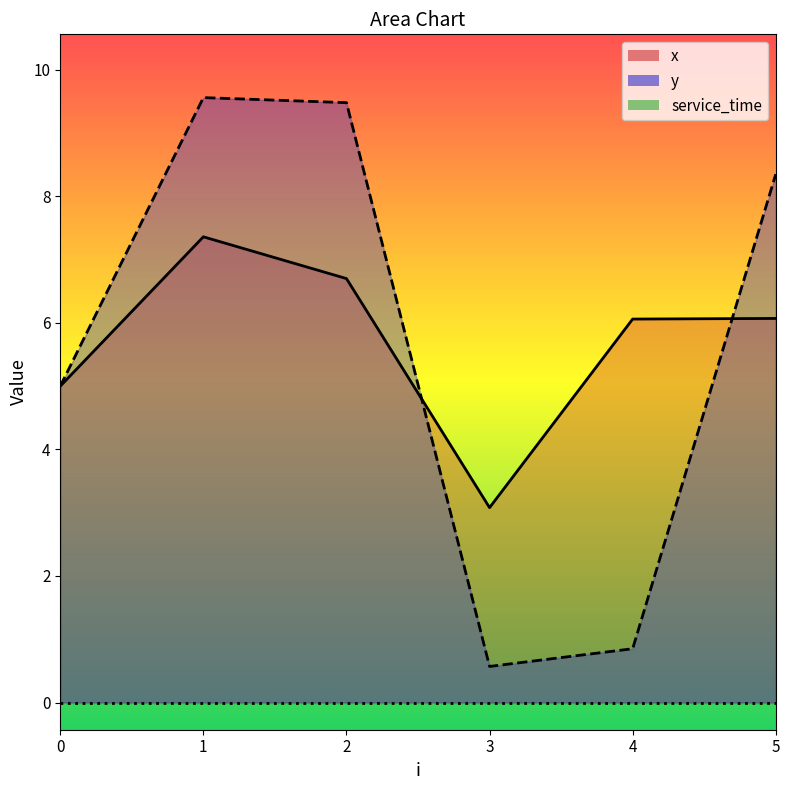

Which series ends up on top after the final intersection of y and x?

y